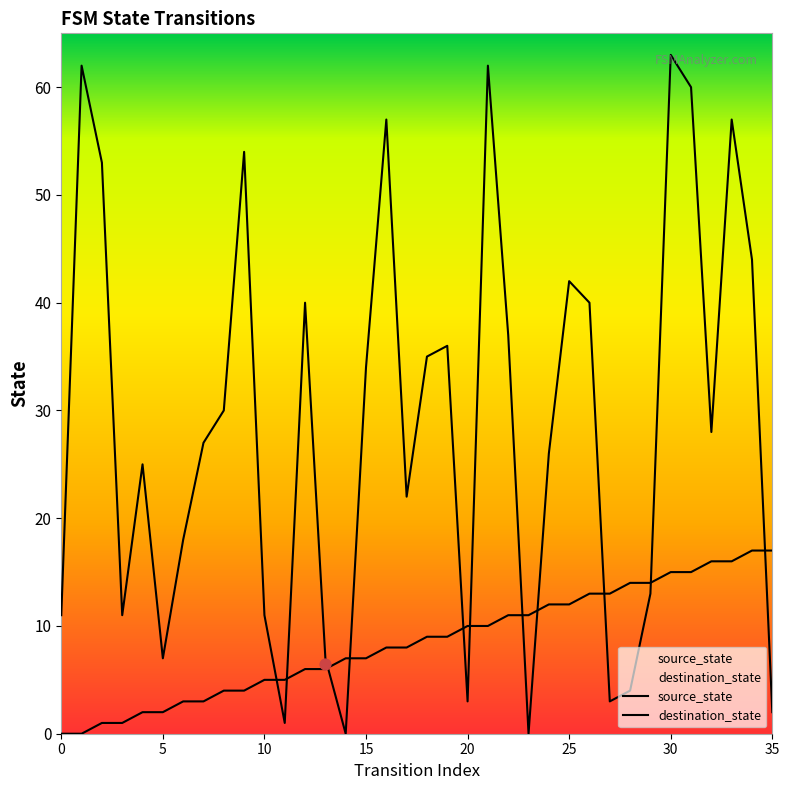

What are all the series names shown in the legend?

source_state, destination_state